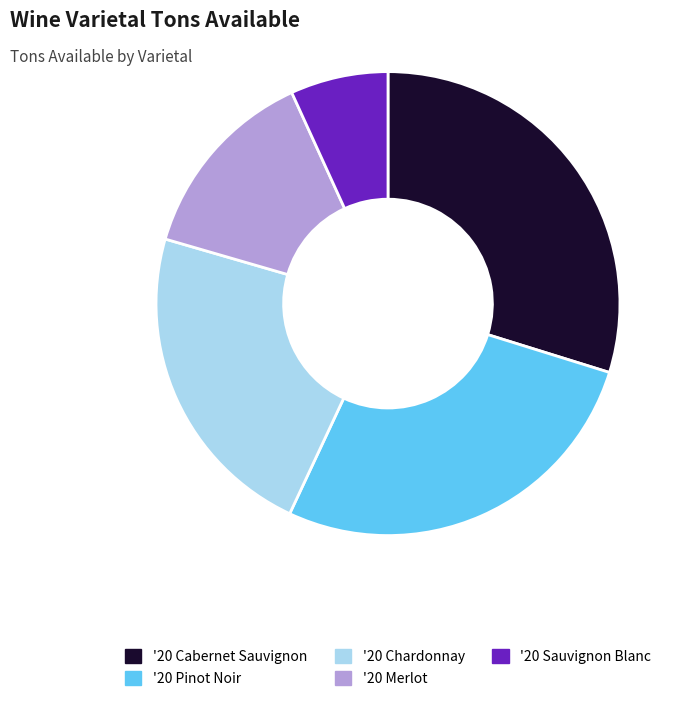

Combined, do '20 Cabernet Sauvignon and '20 Chardonnay account for over 50%?

Yes